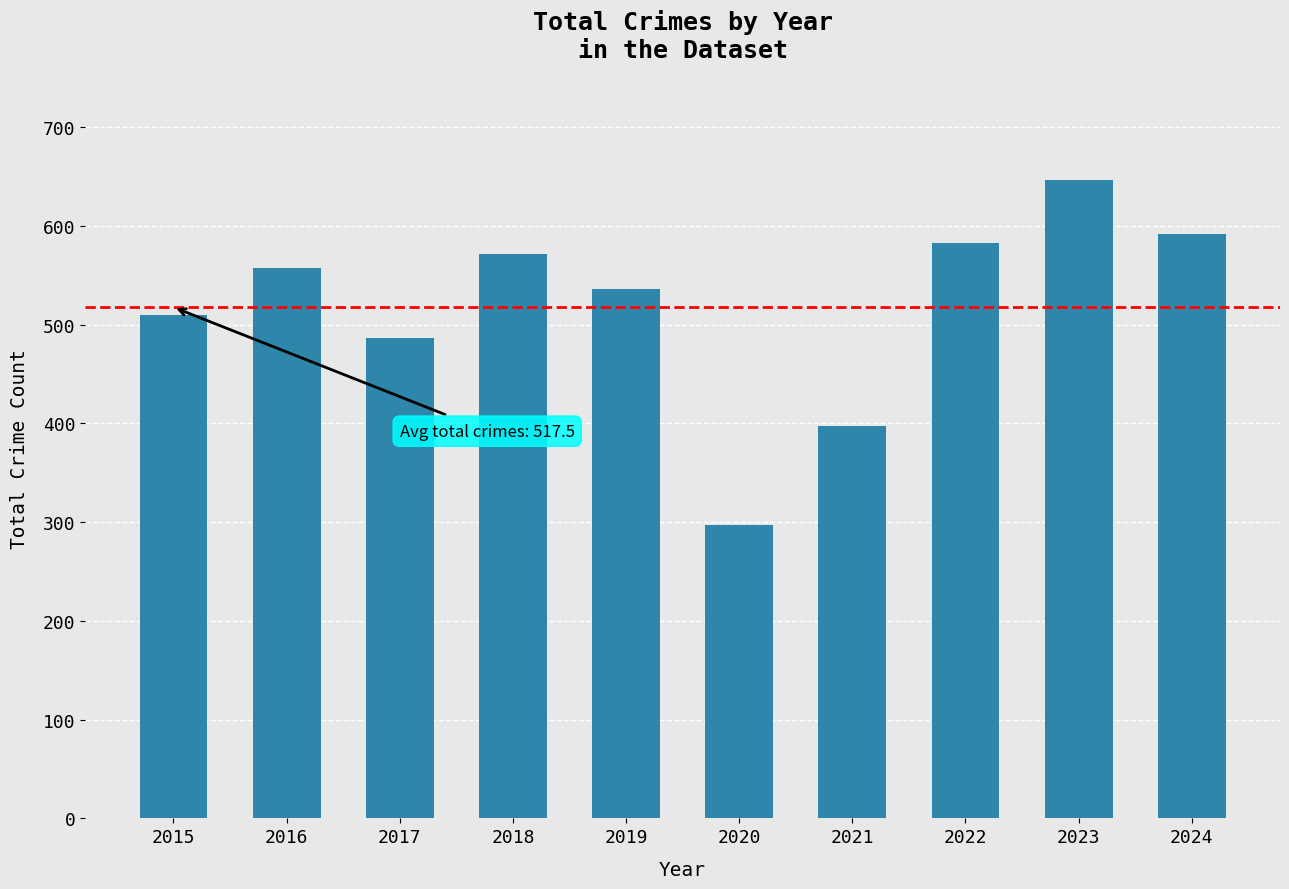

Does the chart contain any negative values?

No